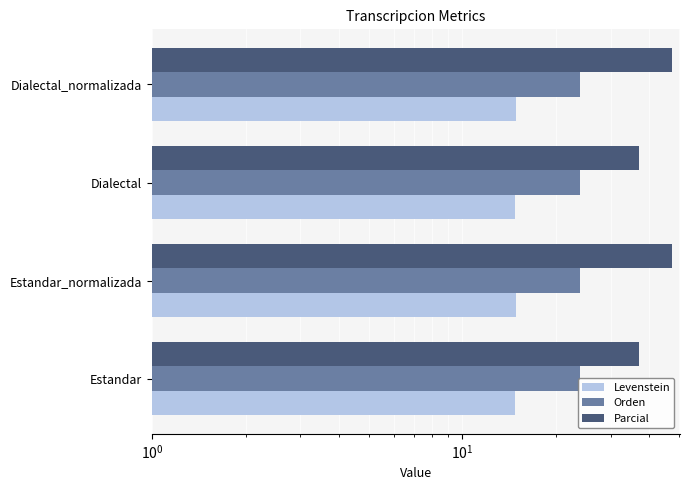

Which series has the largest total across all categories?

Parcial